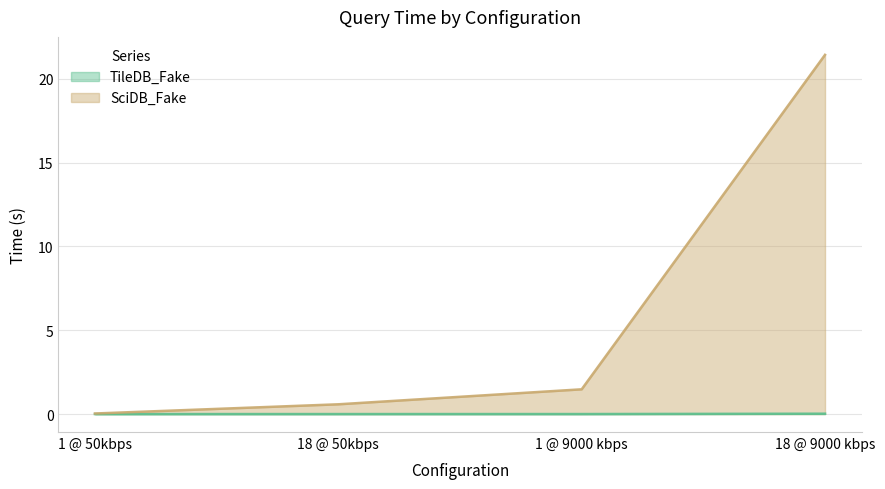

At how many categories does at least one series exceed 6?

1